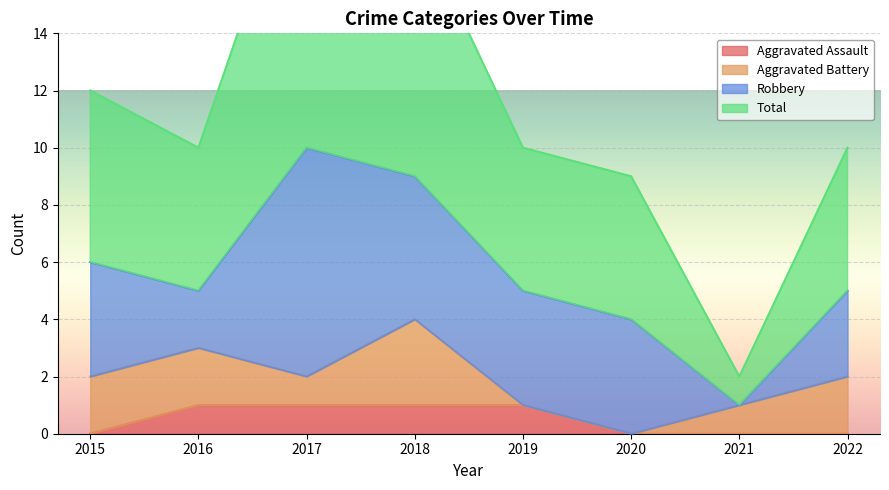

What is the difference between the Total values at 2017 and 2015?

9